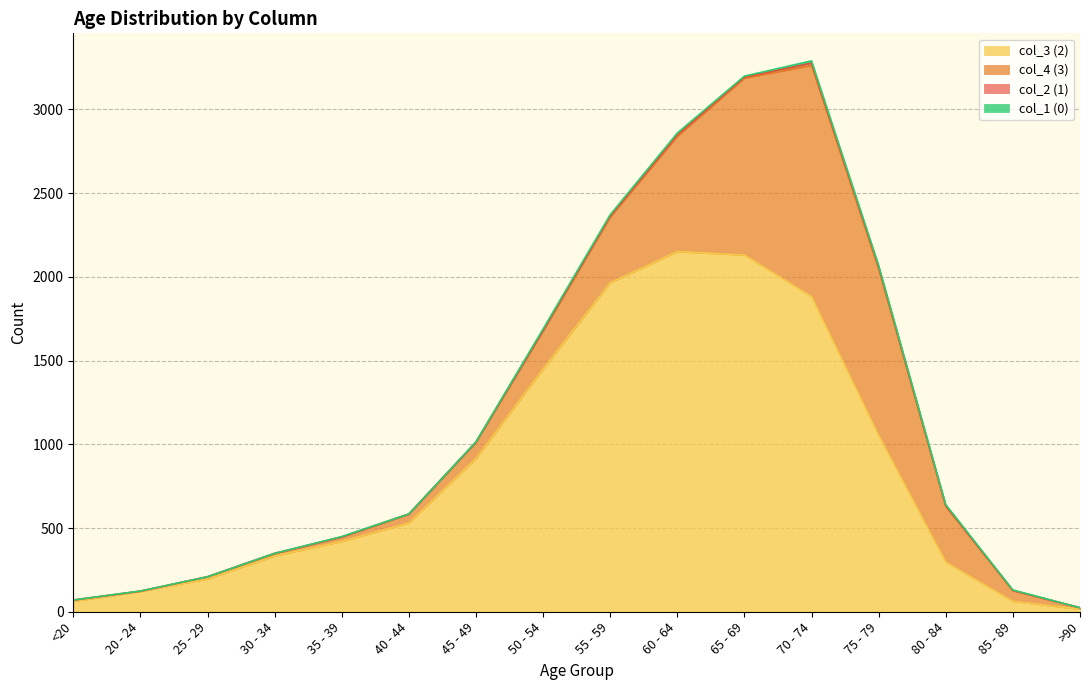

What is the difference between the maximum and minimum values in the col_3 (2) series?

2136